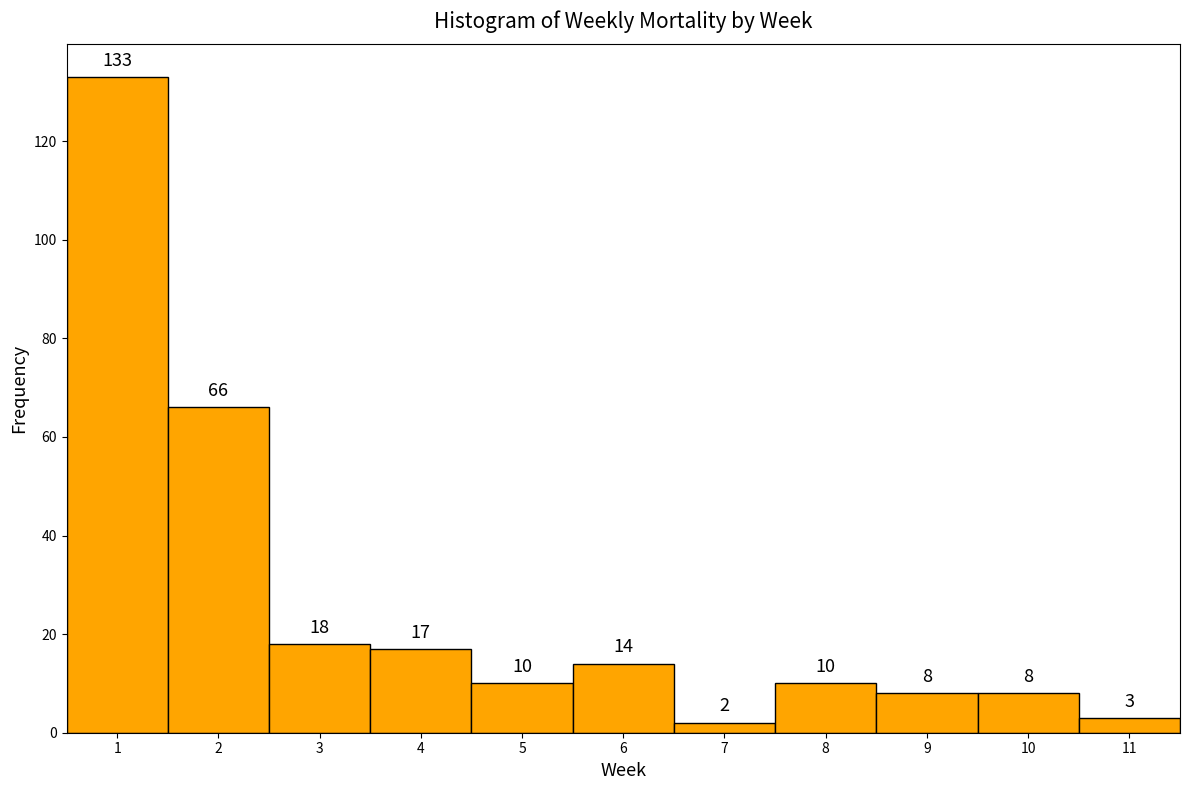

Over which range of the x-axis is the bar tallest?

0.5 to 1.5